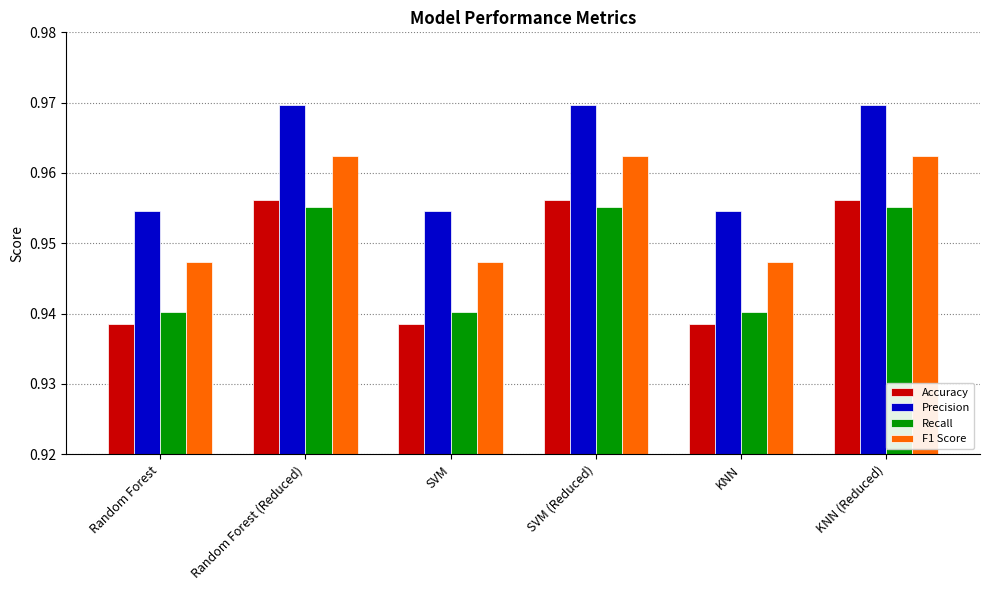

Count the Precision values in the range 0 to 1.

6